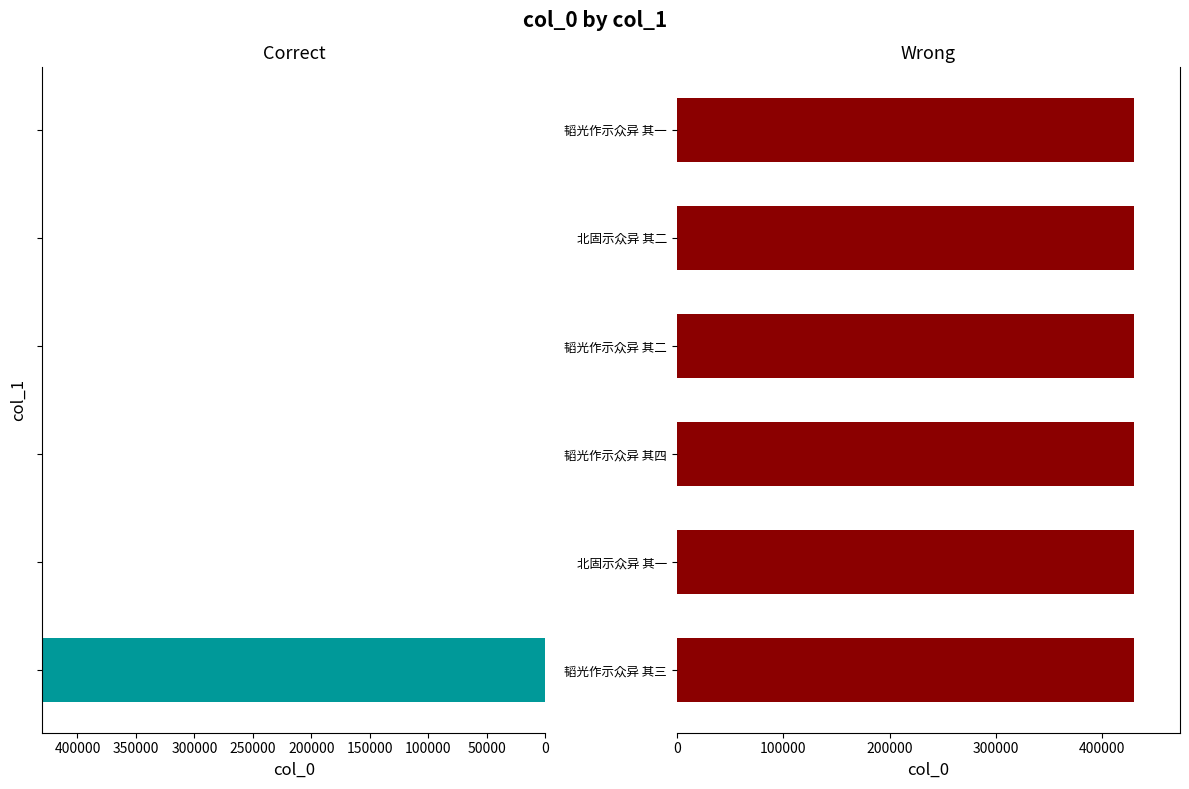

Rank the series at 韬光作示众异 其三 from lowest to highest value.

col_0_left, col_0_right